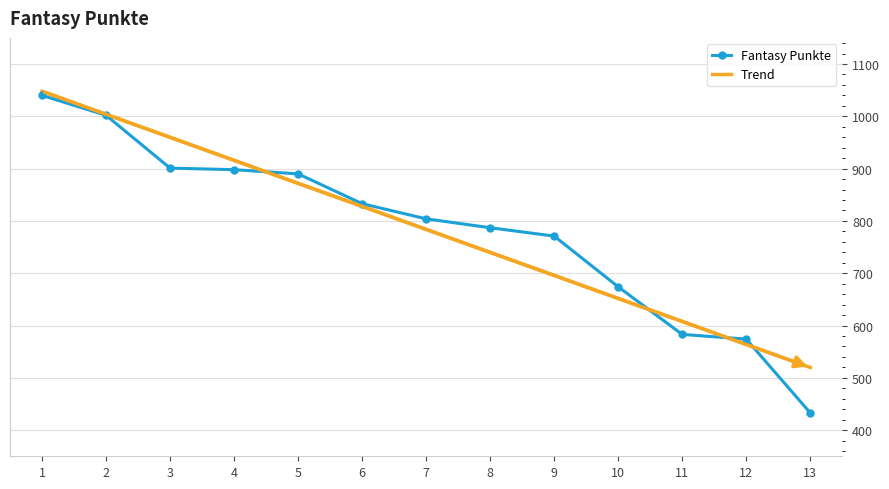

The value of Fantasy Punkte at 9 is 1026.0. True or false?

False